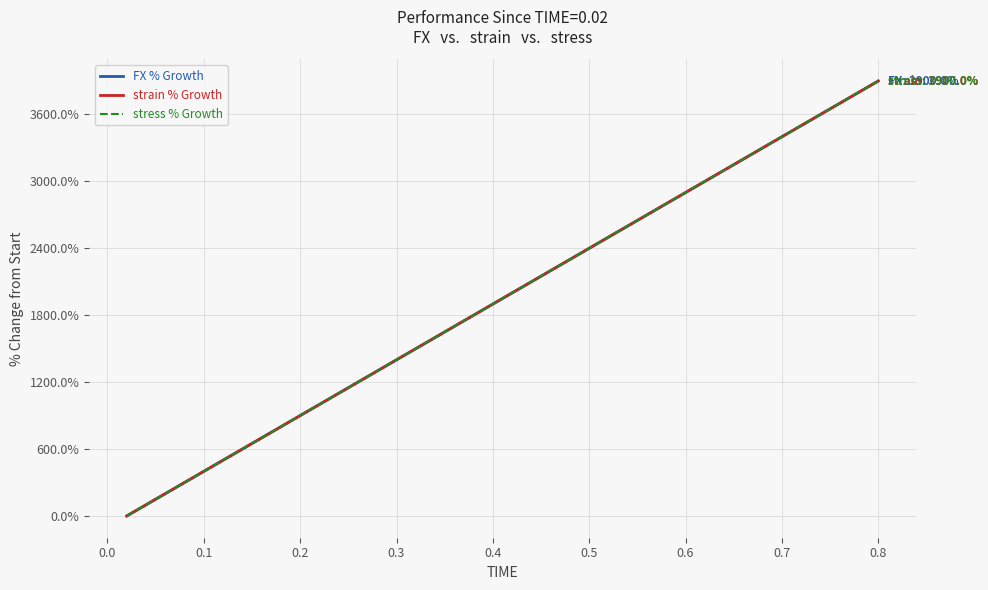

Reading right to left, transcribe all the data shown in this chart.

FX % Growth: 3900.0	3800.0	3700.0	3600.0	3500.0	3400.0	3300.0	3200.0	3100.0	3000.0	2900.0	2800.0	2700.0	2600.0	2500.0	2400.0	2300.0	2200.0	2100.0	2000.0	1900.0	1800.0	1700.0	1600.0	1500.0	1400.0	1300.0	1200.0	1100.0	1000.0	900.0	800.0	700.0	600.0	500.0	400.0	300.0	200.0	100.0	0.0
strain % Growth: 3900.0	3800.0	3700.0	3600.0	3500.0	3400.0	3300.0	3200.0	3100.0	3000.0	2900.0	2800.0	2700.0	2600.0	2500.0	2400.0	2300.0	2200.0	2100.0	2000.0	1900.0	1800.0	1700.0	1600.0	1500.0	1400.0	1300.0	1200.0	1100.0	1000.0	900.0	800.0	700.0	600.0	500.0	400.0	300.0	200.0	100.0	0.0
stress % Growth: 3900.0	3800.0	3700.0	3600.0	3500.0	3400.0	3300.0	3200.0	3100.0	3000.0	2900.0	2800.0	2700.0	2600.0	2500.0	2400.0	2300.0	2200.0	2100.0	2000.0	1900.0	1800.0	1700.0	1600.0	1500.0	1400.0	1300.0	1200.0	1100.0	1000.0	900.0	800.0	700.0	600.0	500.0	400.0	300.0	200.0	100.0	0.0